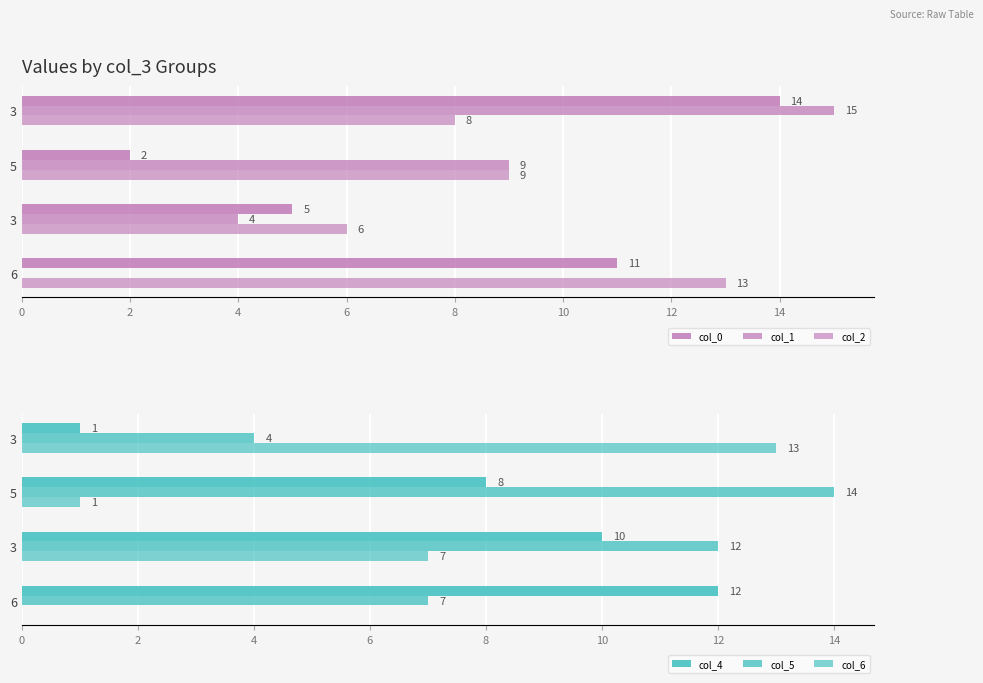

Are the bars horizontal?

Yes